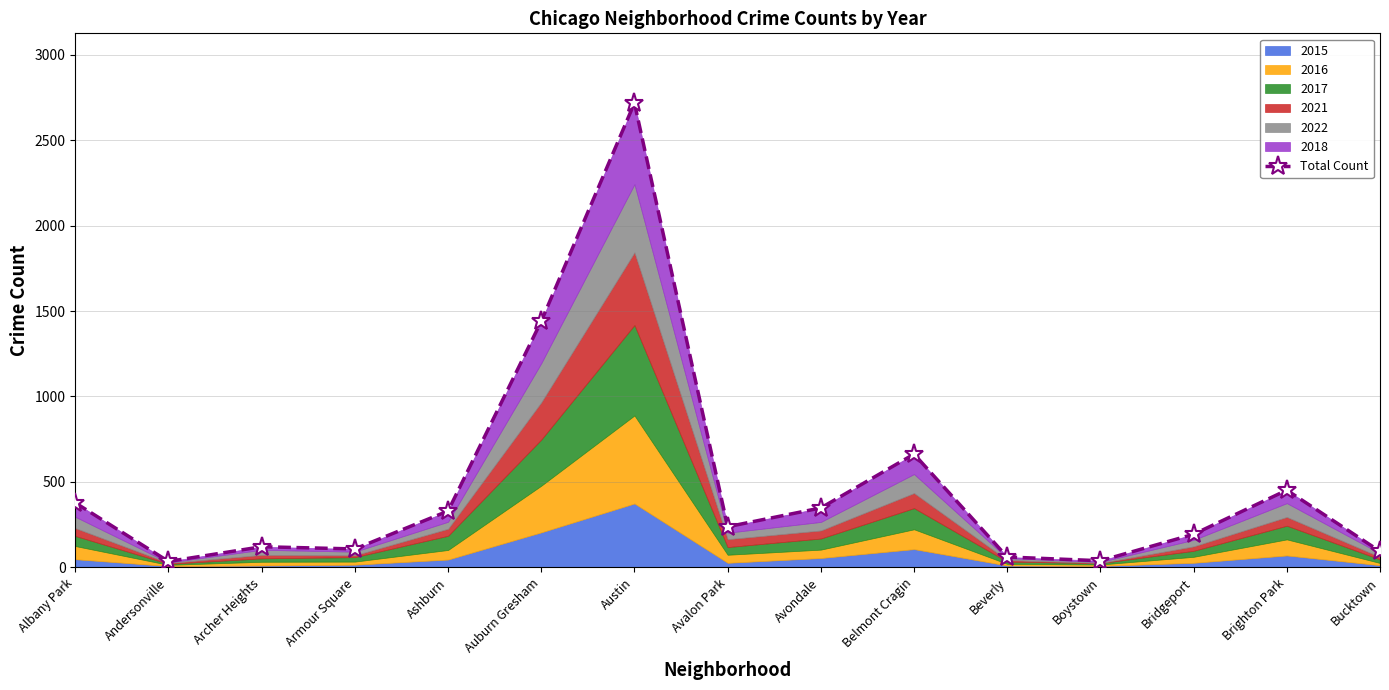

How many lines are shown in the chart?

1